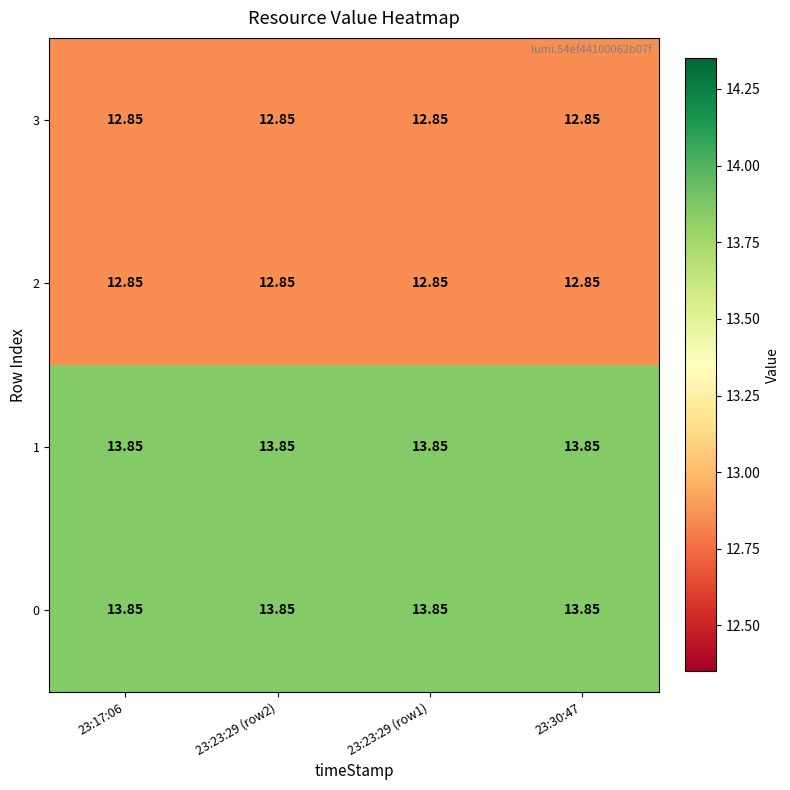

Which label corresponds to the smallest value in the chart?

23:17:06